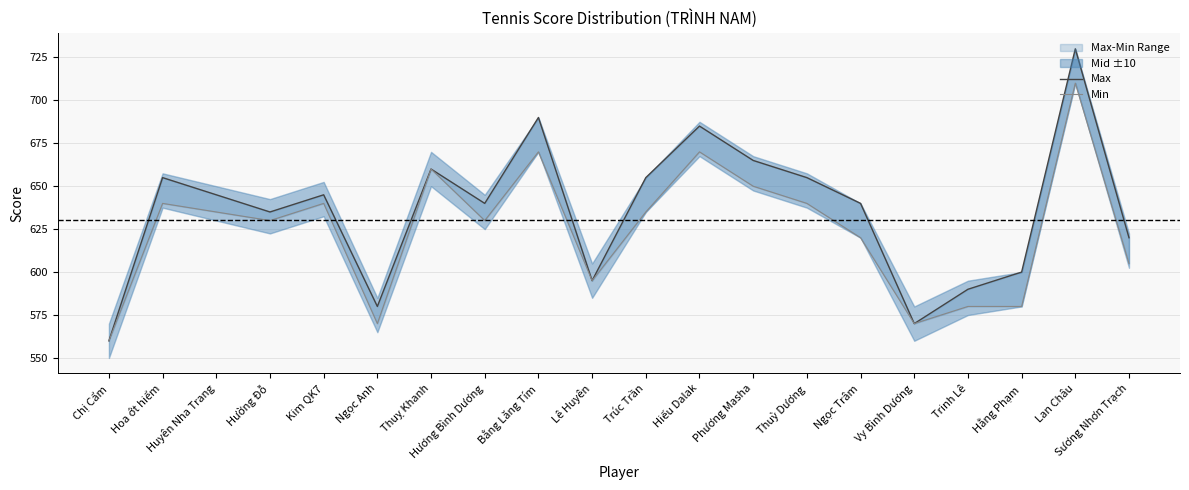

What is the maximum value shown in the chart?

730